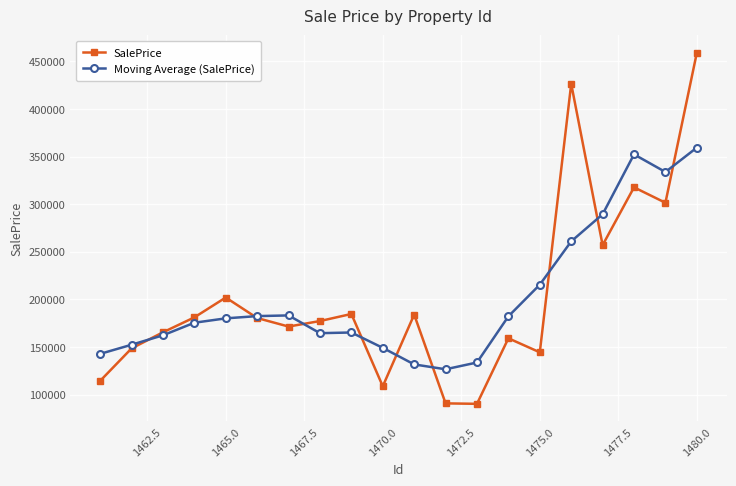

Count the number of categories in the chart.

20